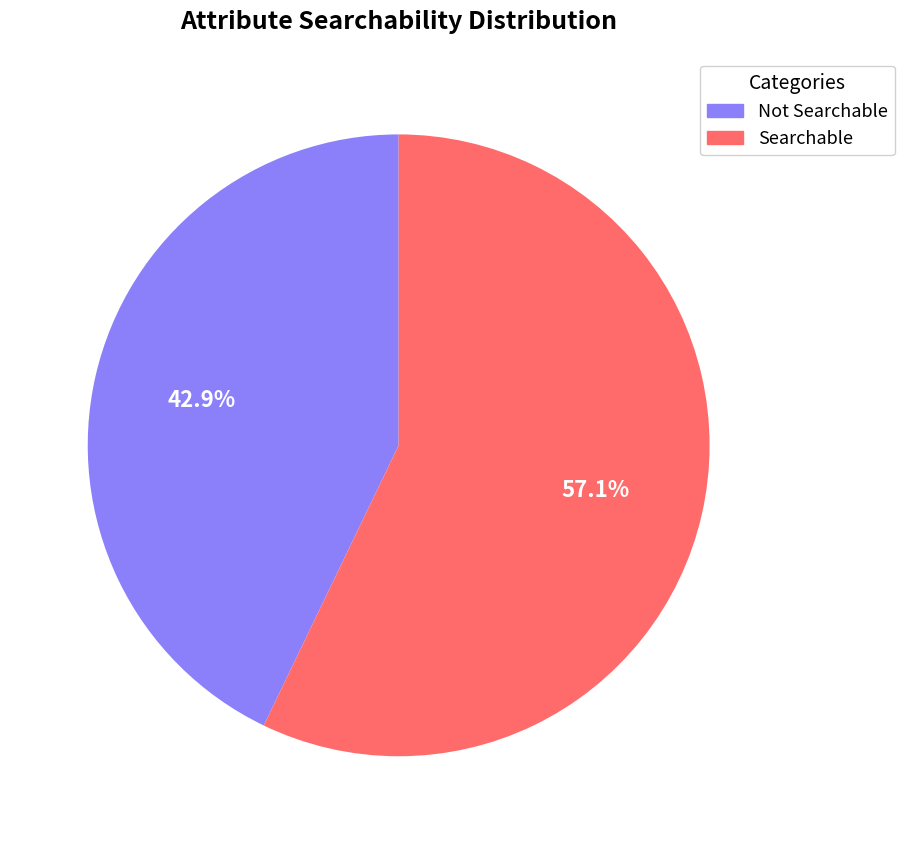

Count the number of slices in the pie.

2